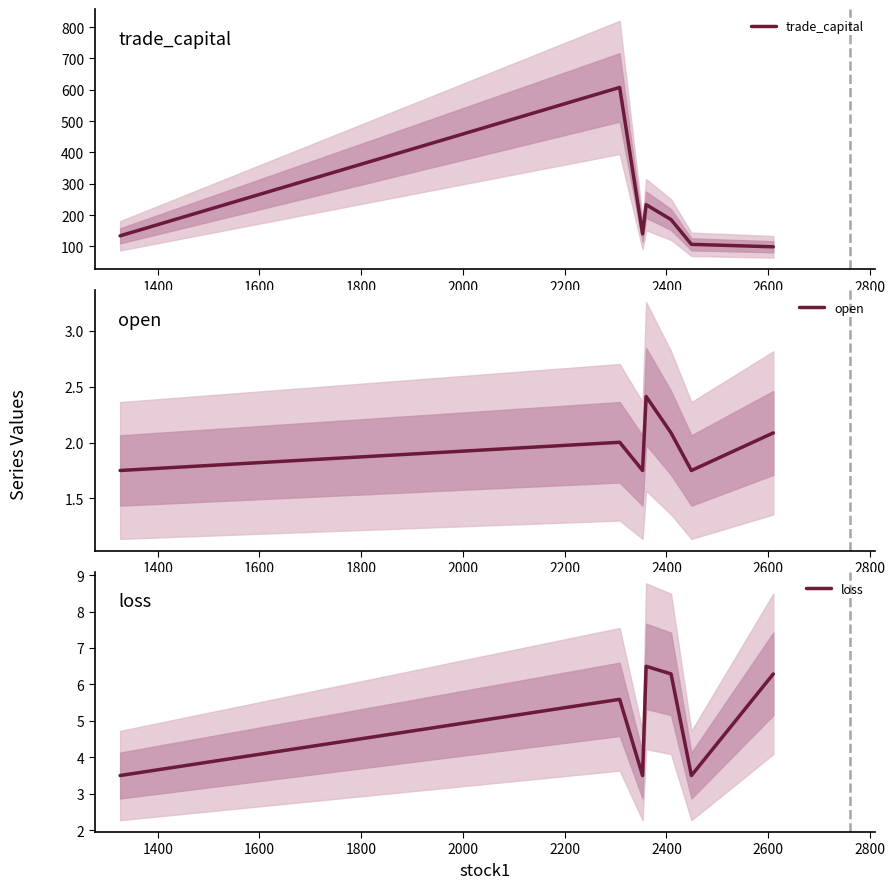

At 2400, list the series in order from largest to smallest.

trade_capital, loss, open